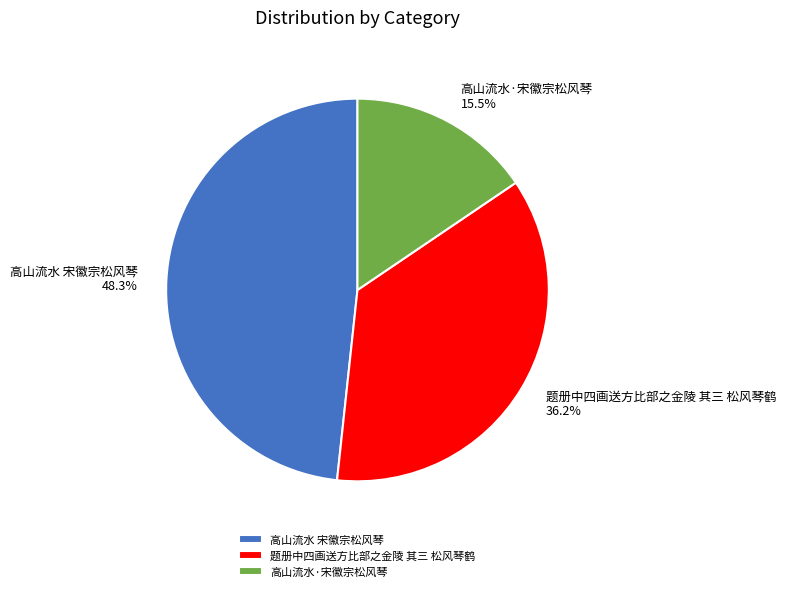

Which category has the smallest portion of the pie?

高山流水·宋徽宗松风琴